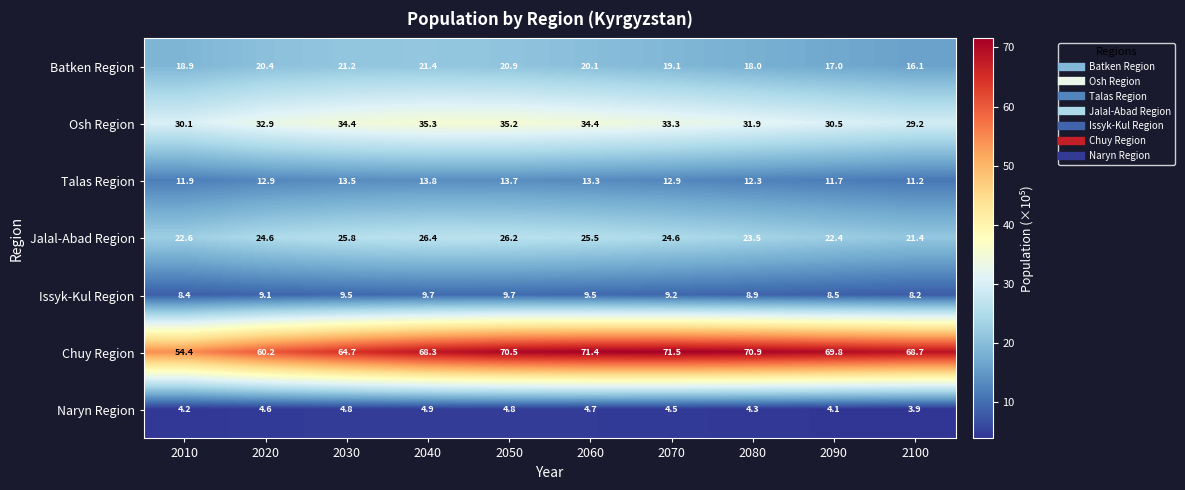

The Osh Region series shows 20.6 at 2020. True or false?

False